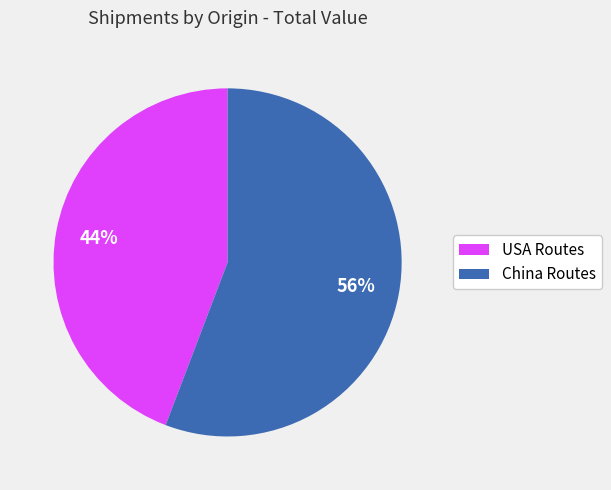

Does any single category account for the majority?

Yes